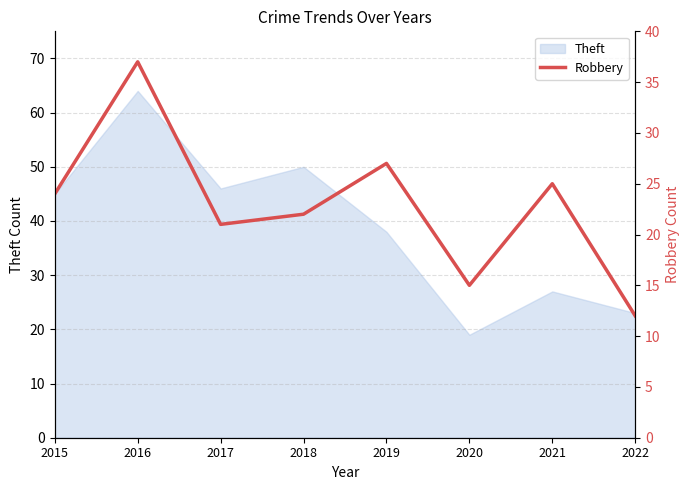

At which label does Theft reach its peak?

2016